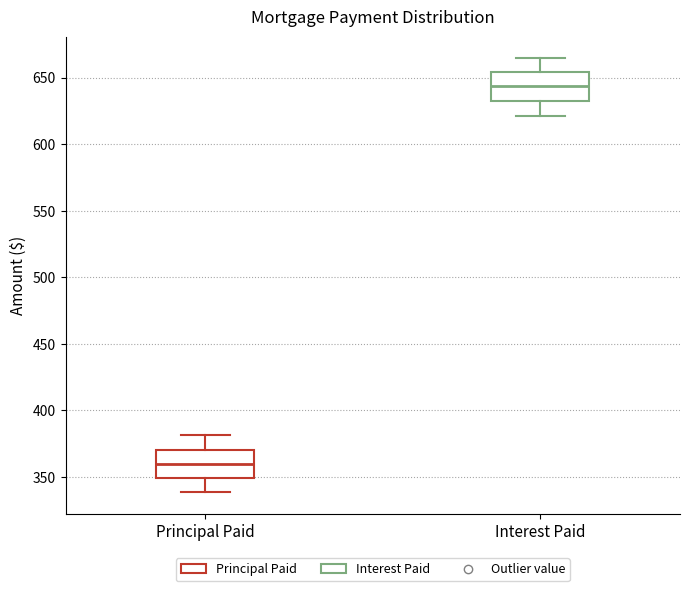

Reading left to right, read every box against the y-axis: the position of its median line, the range the box covers, and the ends of its whiskers. The values are not printed on the chart, so give them approximately, as read against the axis.

Principal Paid: median 360, box 350 to 370, whiskers 340 to 380
Interest Paid: median 645, box 635 to 655, whiskers 620 to 665